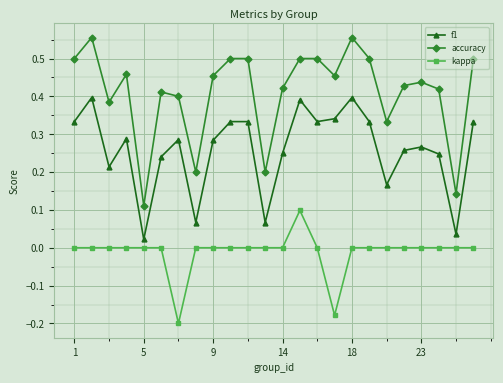

List the series in order of their overall mean, lowest first.

kappa, f1, accuracy